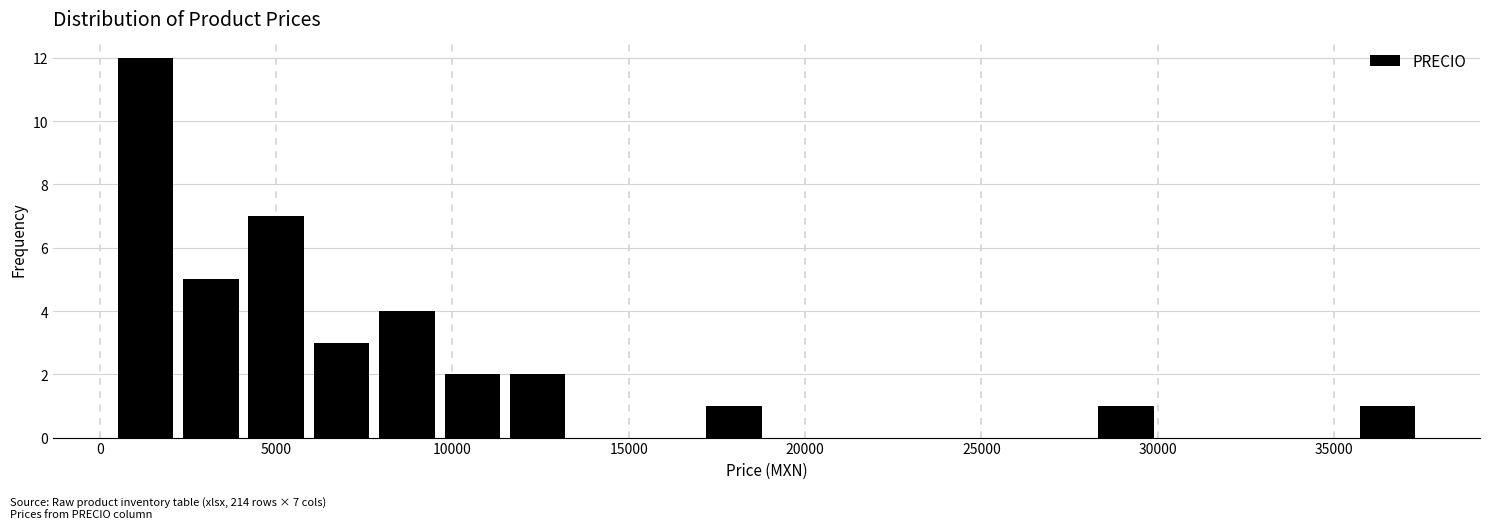

Read against the x-axis, roughly where is the centre of the tallest bar?

1500